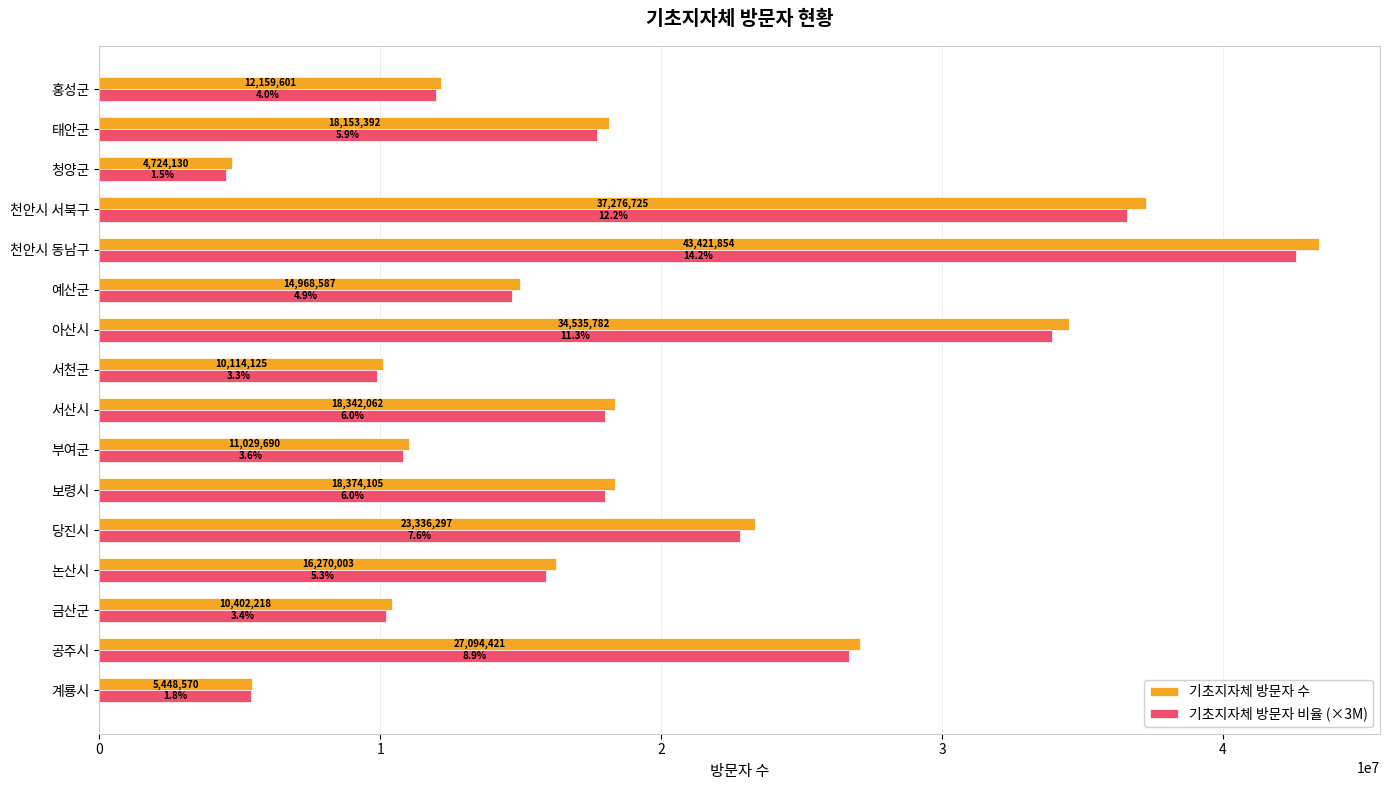

What is the difference between the maximum and second lowest values in the 기초지자체 방문자 비율 (×3M) series?

37200000.0